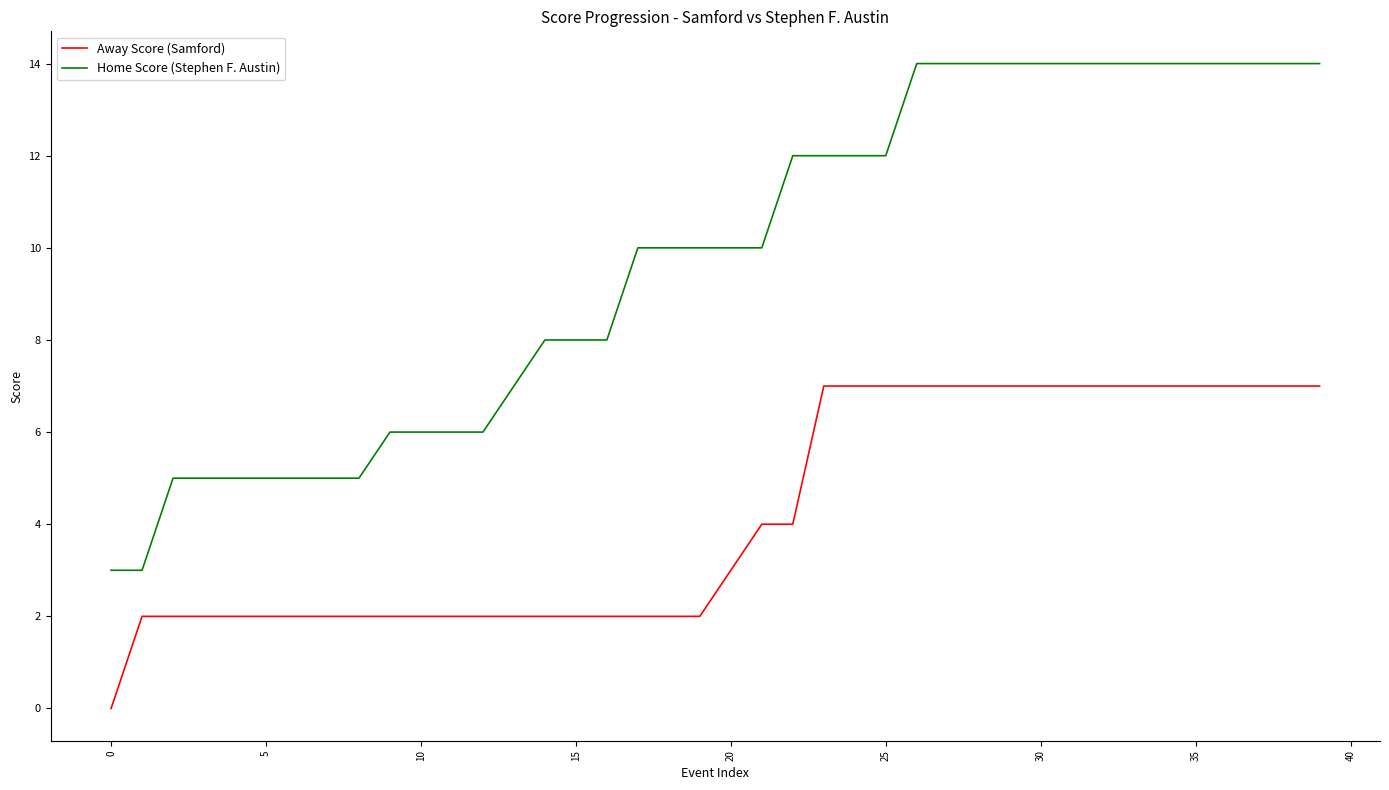

True or false: Away Score (Samford) and Home Score (Stephen F. Austin) cross at least once.

False